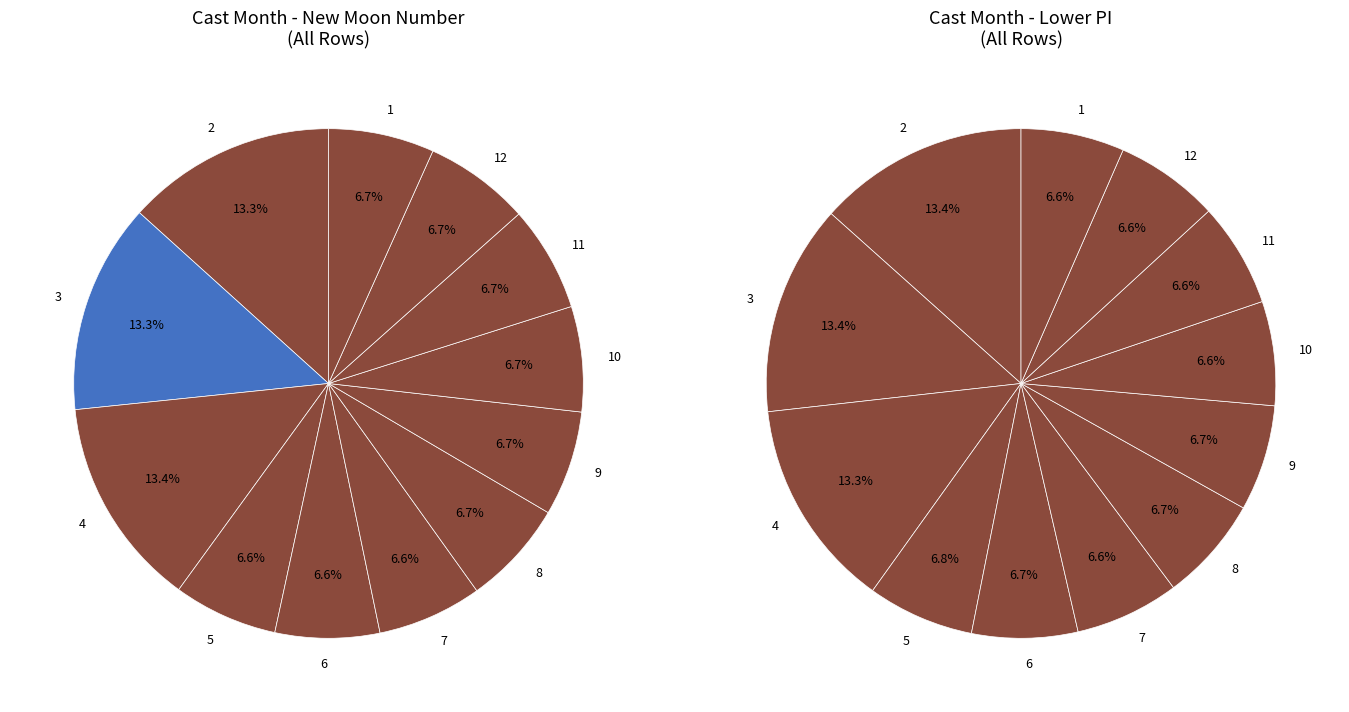

Is it true that 2 is 16% of the pie?

False